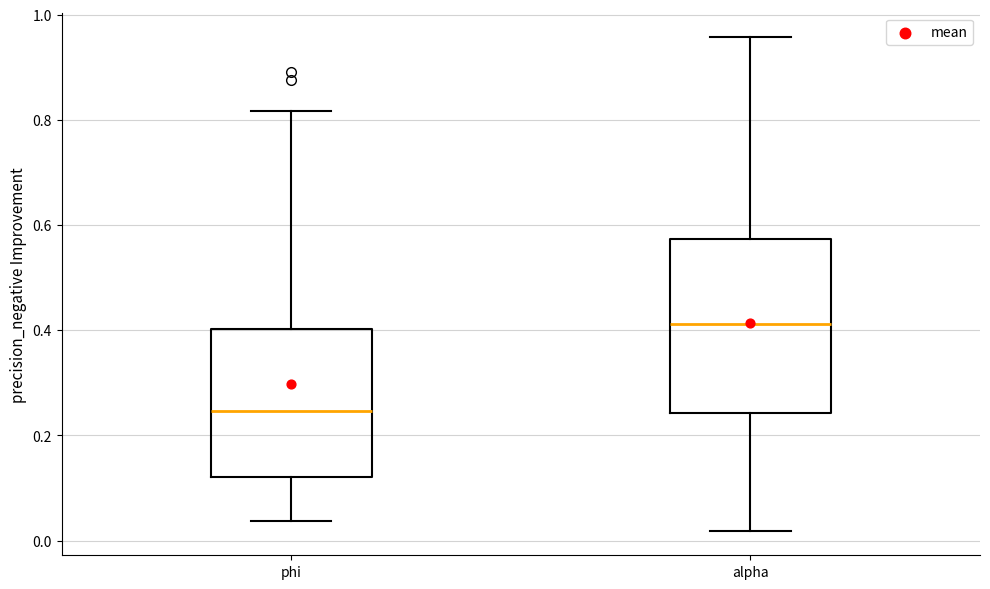

Reading left to right, read every box against the y-axis: the position of its median line, the range the box covers, and the ends of its whiskers. The values are not printed on the chart, so give them approximately, as read against the axis.

phi: median 0.24, box 0.12 to 0.40, whiskers 0.04 to 0.82
alpha: median 0.42, box 0.24 to 0.58, whiskers 0.02 to 0.96